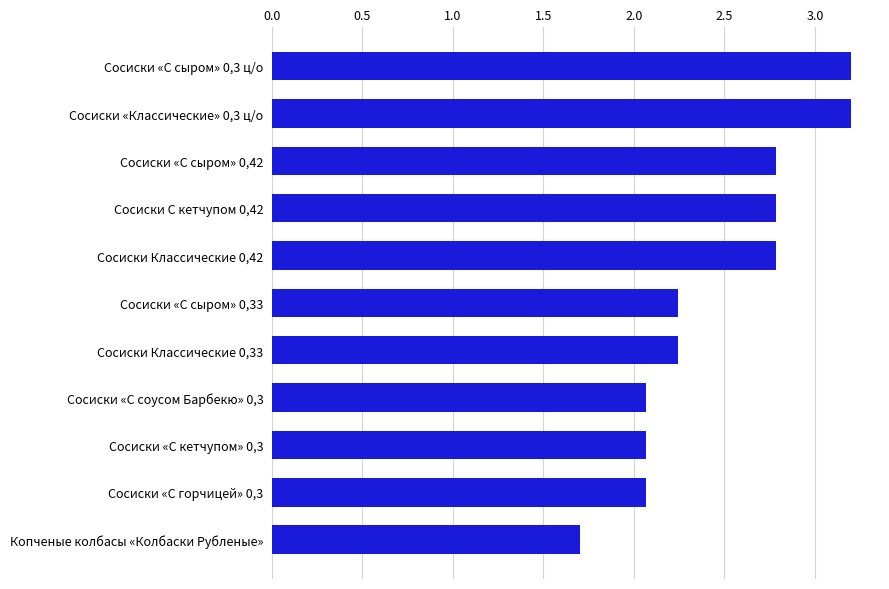

Which category has the lowest value across all series?

Копченые колбасы «Колбаски Рубленые»